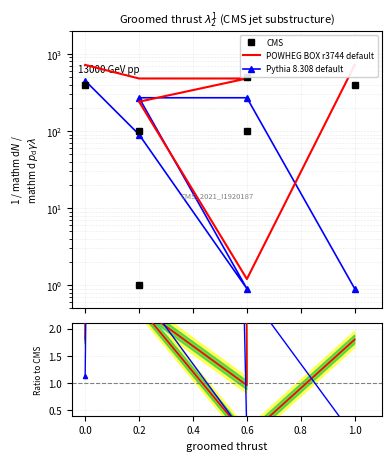

What are all the series names shown in the legend?

CMS, POWHEG BOX r3744 default, Pythia 8.308 default